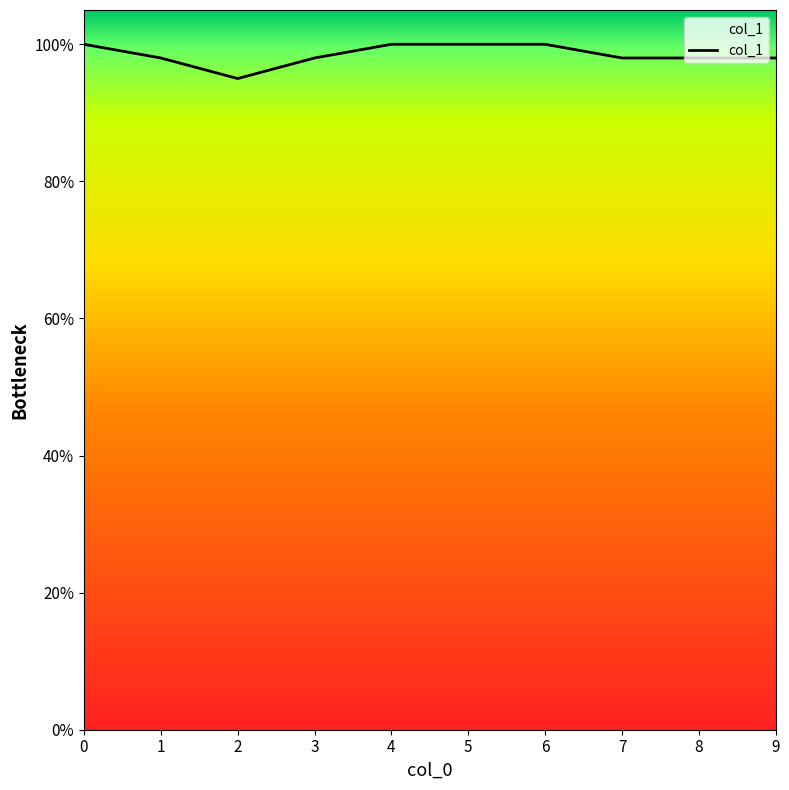

Reading left to right, extract all data points from this chart.

0=1.0	1=1.0	2=0.9	3=1.0	4=1.0	5=1.0	6=1.0	7=1.0	8=1.0	9=1.0